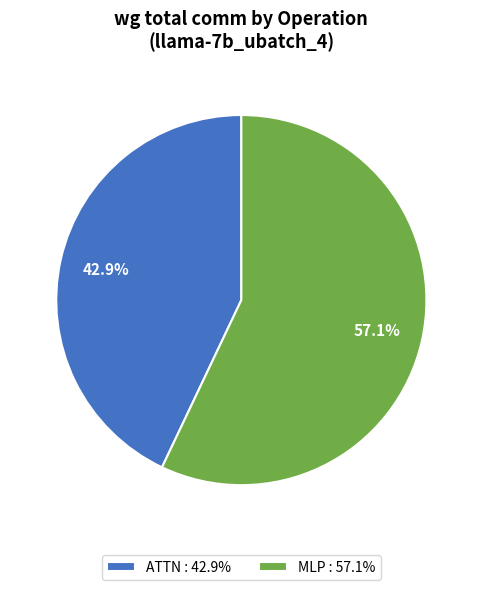

Rank the categories by value from lowest to highest.

ATTN : 42.9%, MLP : 57.1%